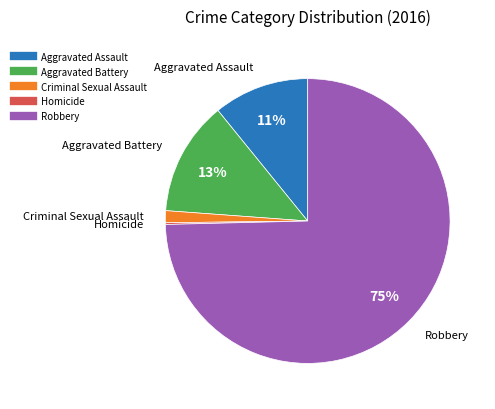

To the nearest percent, what percentage of the pie is Robbery?

75%